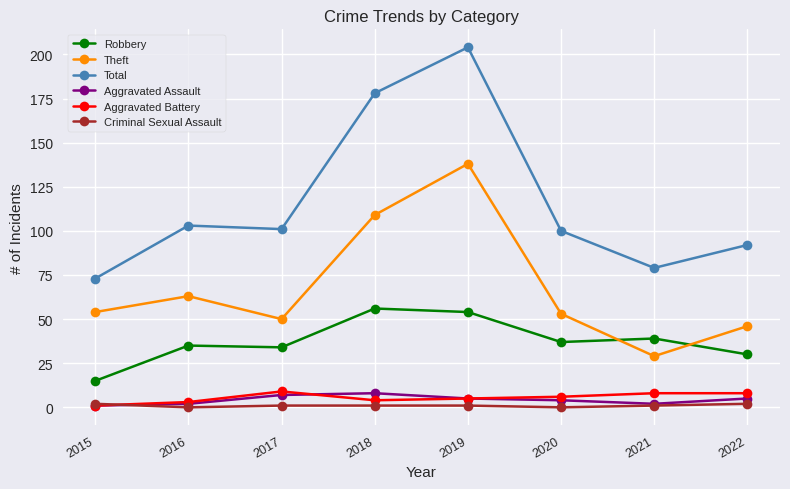

True or false: Aggravated Battery and Total intersect in this chart.

False